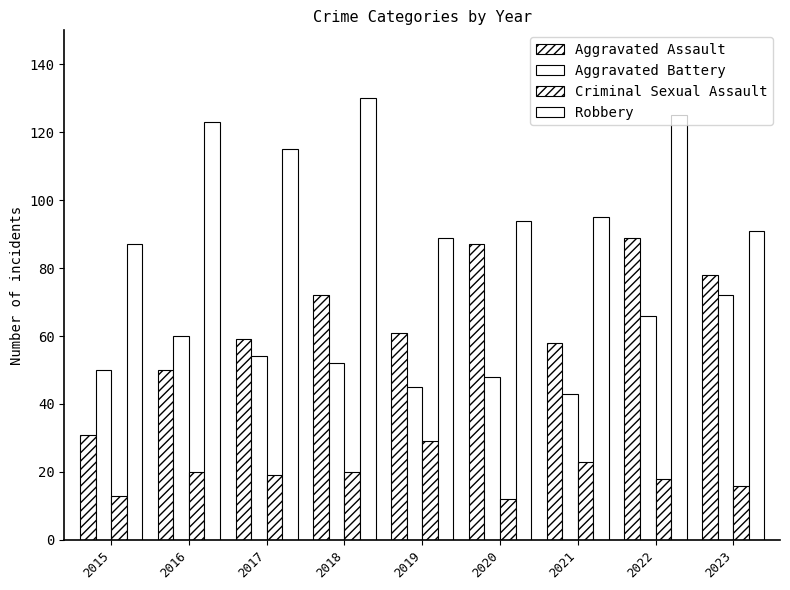

How many values in the Robbery series are below 95?

4